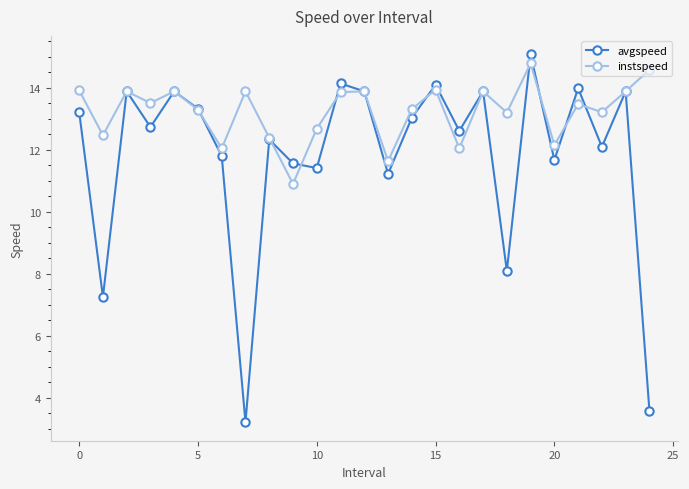

List the series in order of their overall mean, lowest first.

avgspeed, instspeed